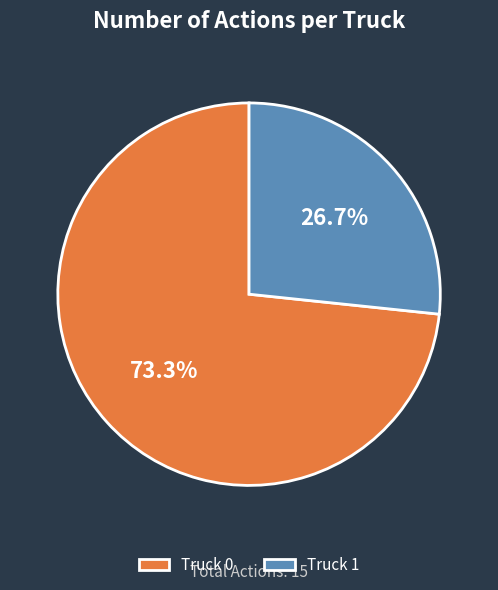

Which has a higher value, Truck 1 or Truck 0?

Truck 0